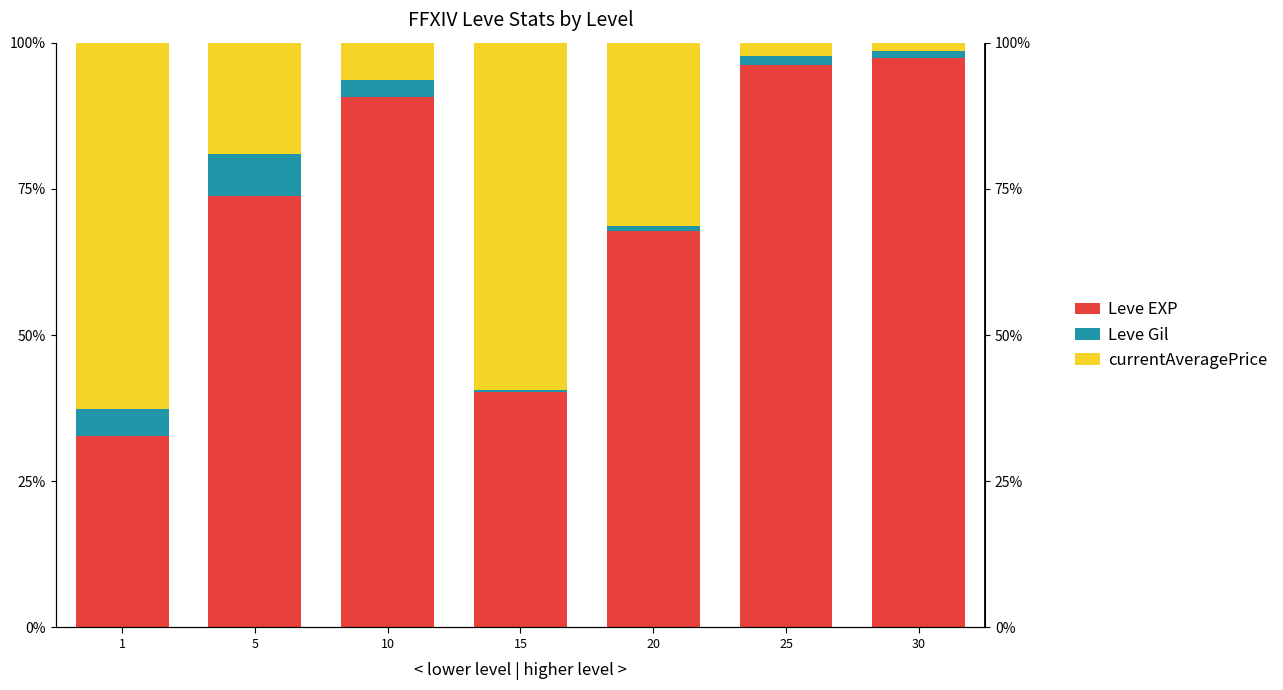

Which has a higher value, 5 or 15?

5